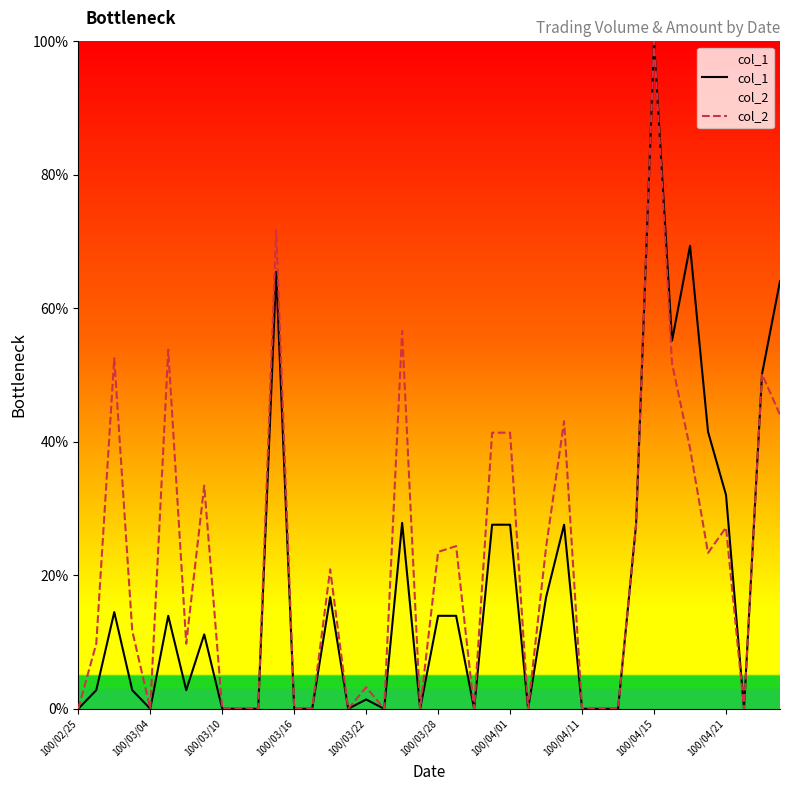

How many interior local valleys does the col_1 series have?

9